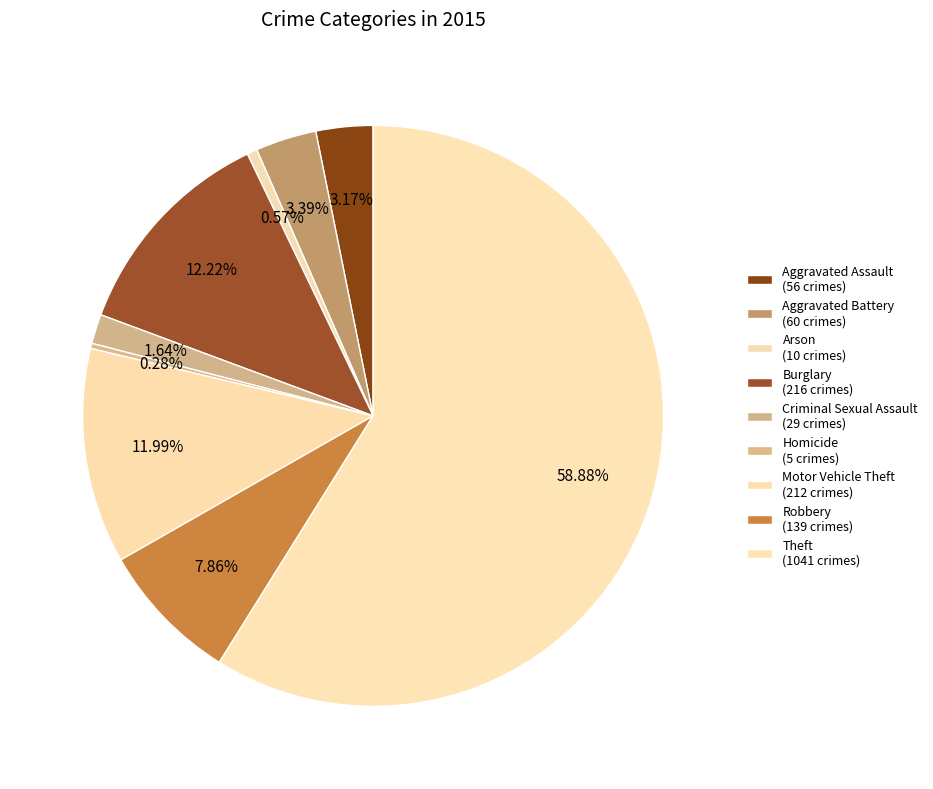

Count the number of slices in the pie.

9